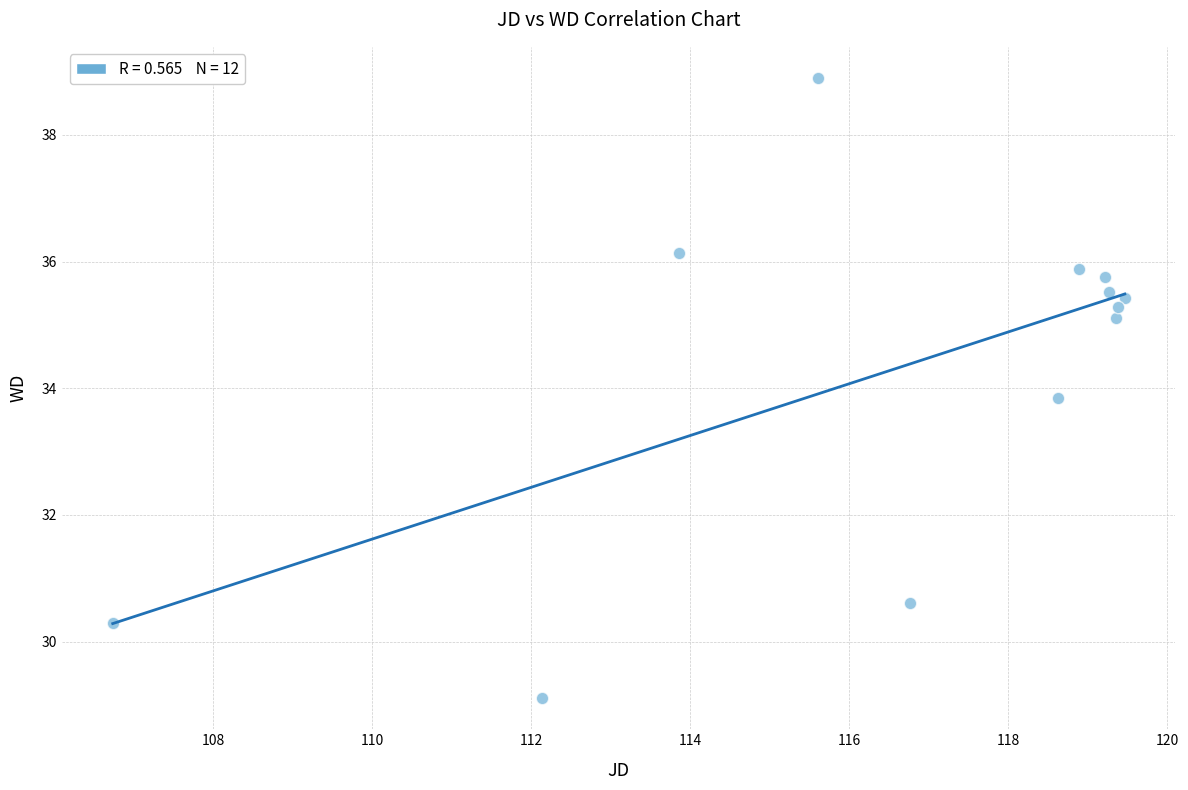

What is the range of X values (max minus min)?

12.7